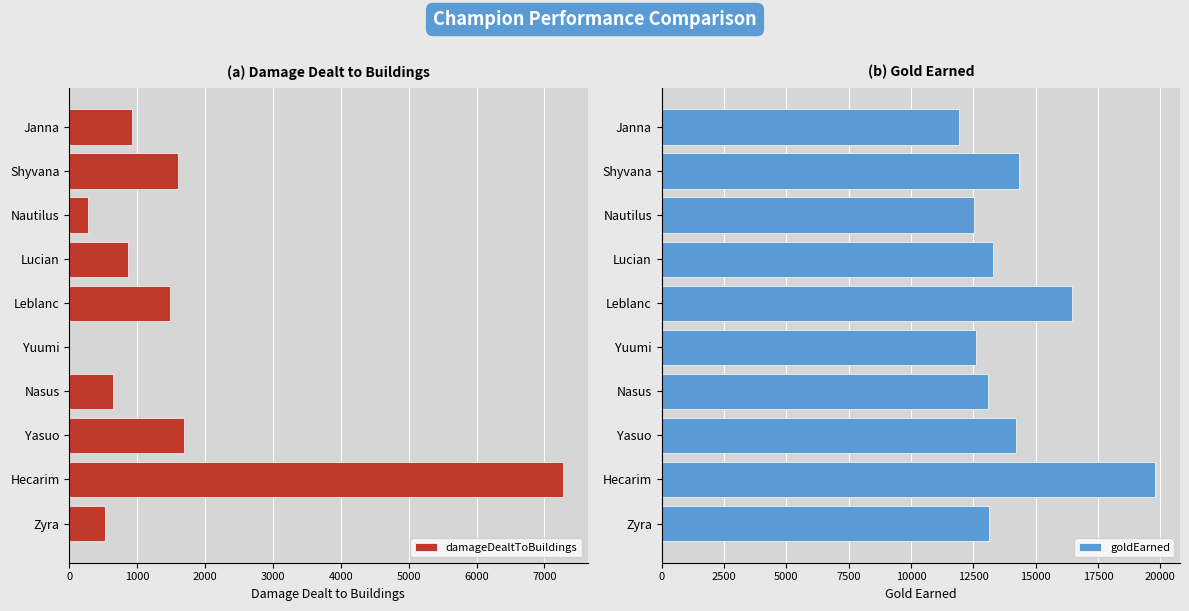

At which label is goldEarned closest to 15869?

Leblanc